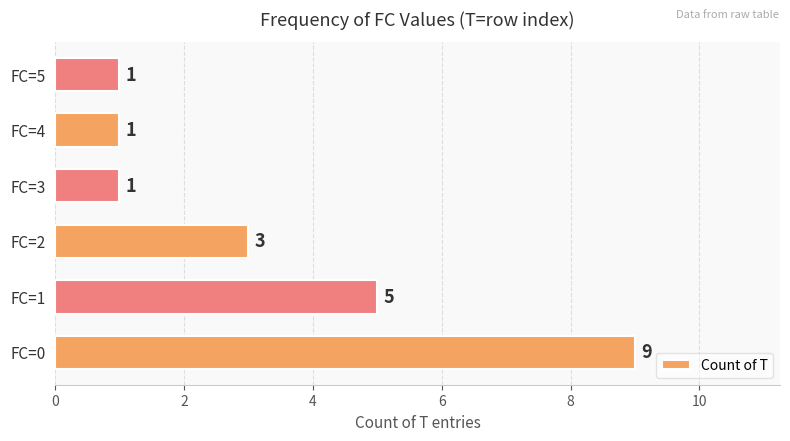

Where is the data nearest to the value 5?

FC=1